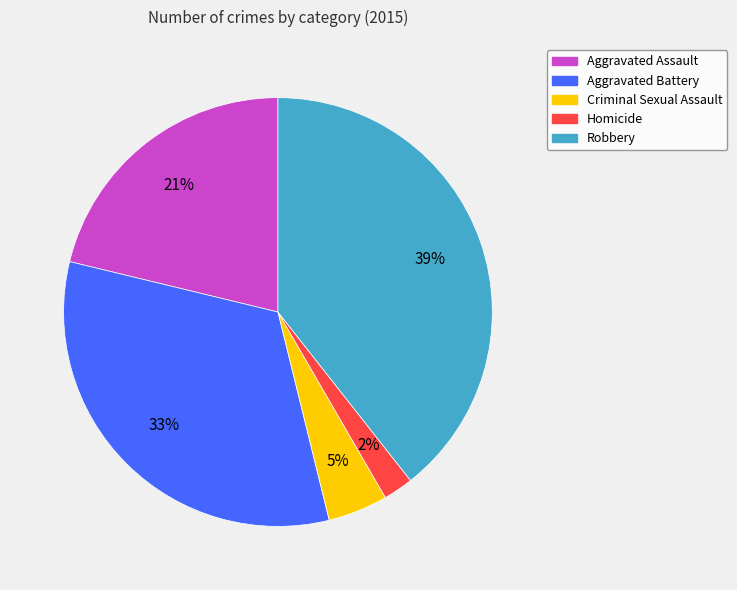

Which slice is the largest?

Robbery